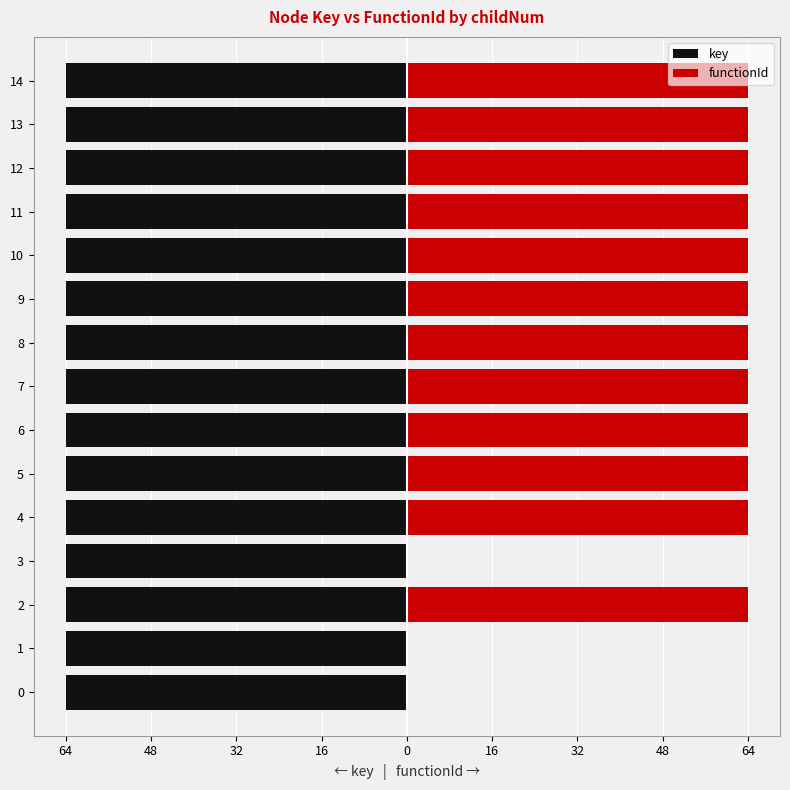

True or false: key has a value of -64.0 at 2.

True